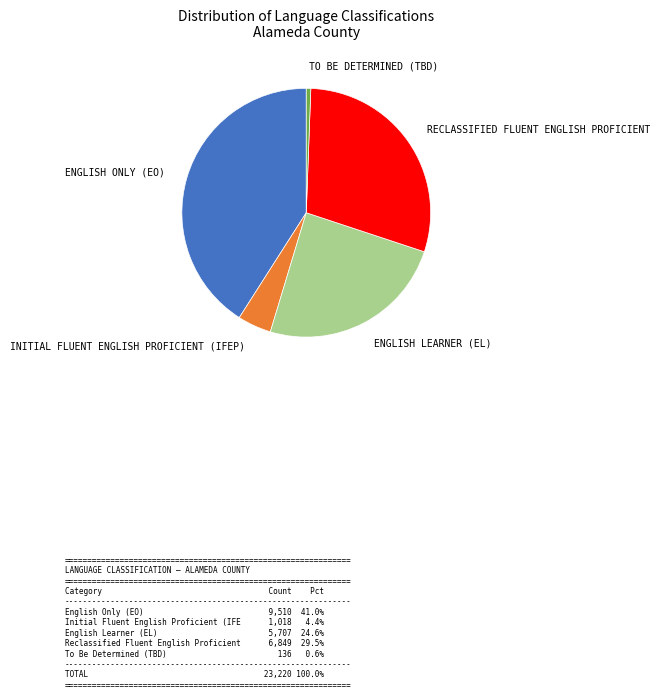

Is there a majority slice in this chart?

No